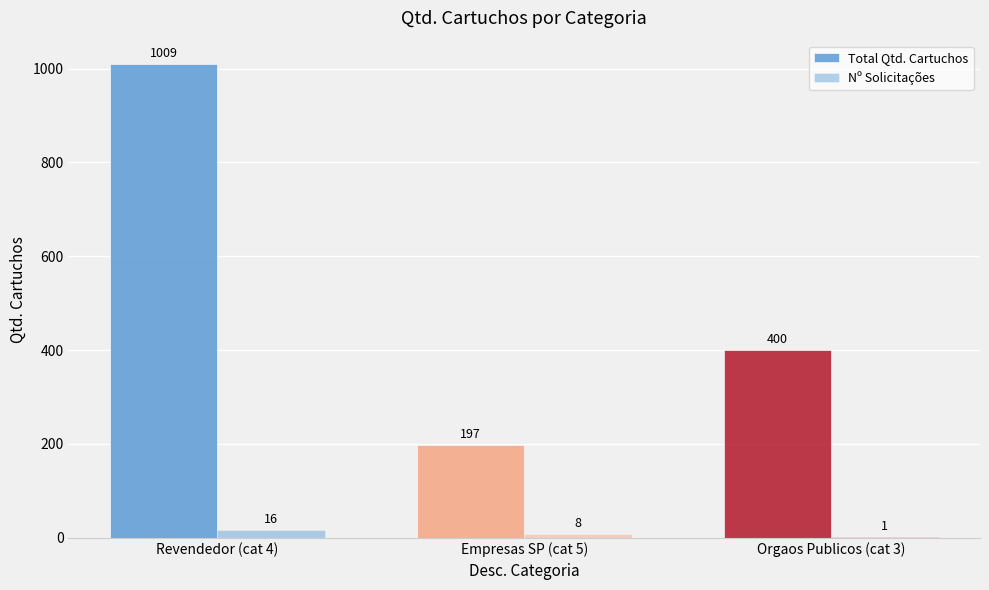

Does the chart contain stacked bars?

No